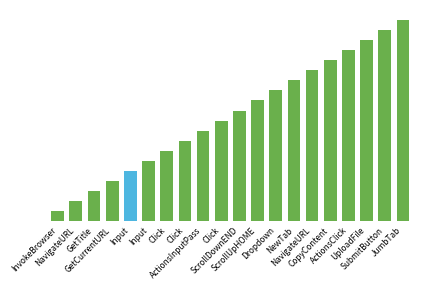

Which label corresponds to the largest value in the chart?

JumbTab